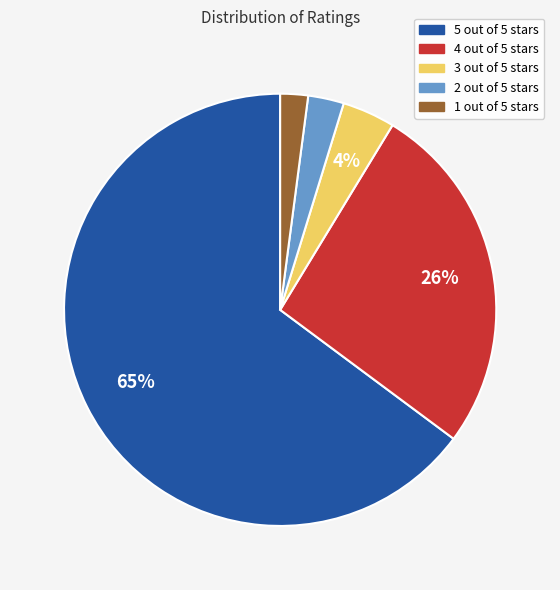

How many slices are in this pie chart?

5